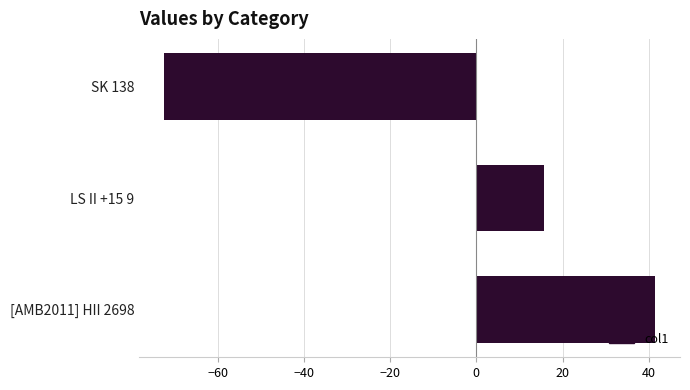

Where is the data nearest to the value -15?

LS II +15 9